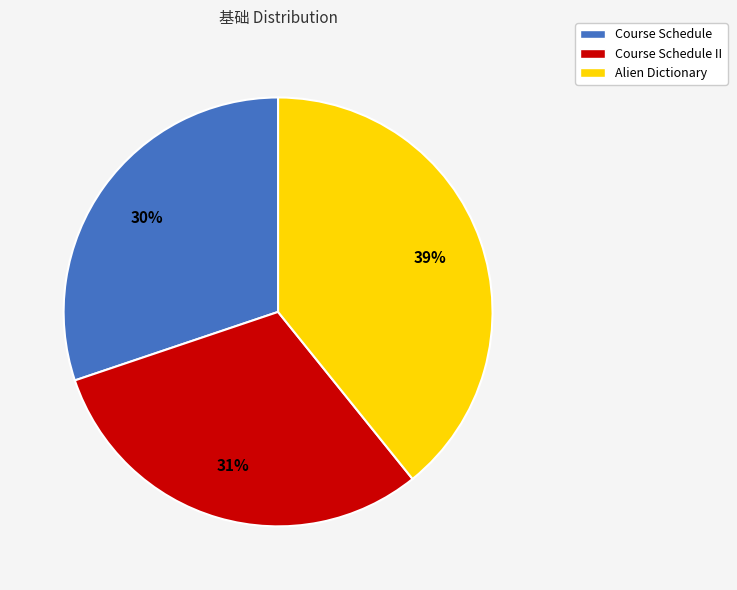

Does Course Schedule II represent more than half of the total?

No